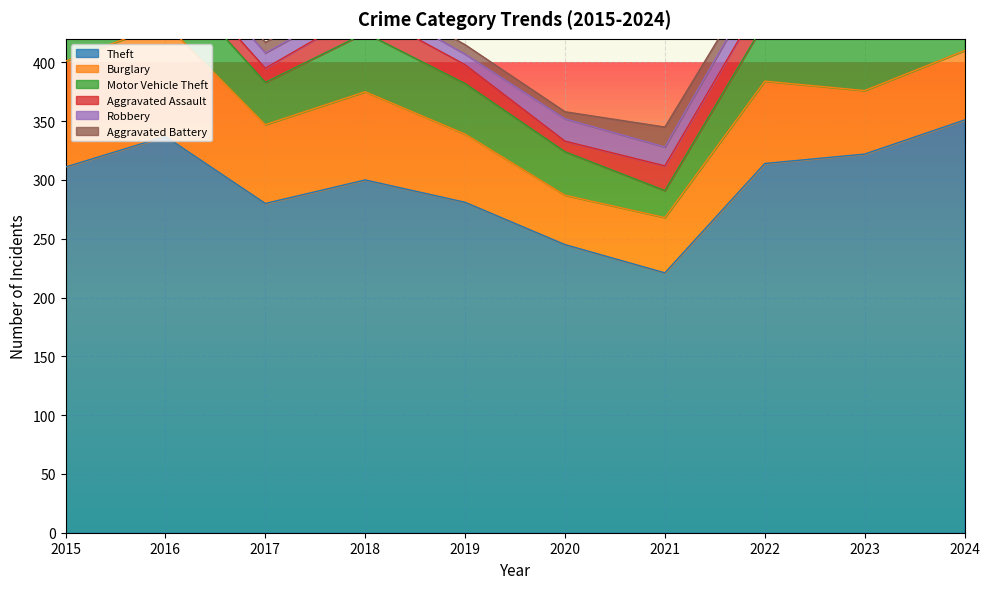

Reading left to right, what are all the values shown in this chart?

Theft: 311	337	280	300	281	245	221	314	322	351
Burglary: 90	96	67	75	58	42	47	70	54	59
Motor Vehicle Theft: 27	44	36	50	43	37	23	50	57	69
Aggravated Assault: 12	13	12	19	16	9	21	23	22	19
Robbery: 8	15	13	11	9	19	16	19	12	16
Aggravated Battery: 13	13	9	8	8	6	17	9	16	18